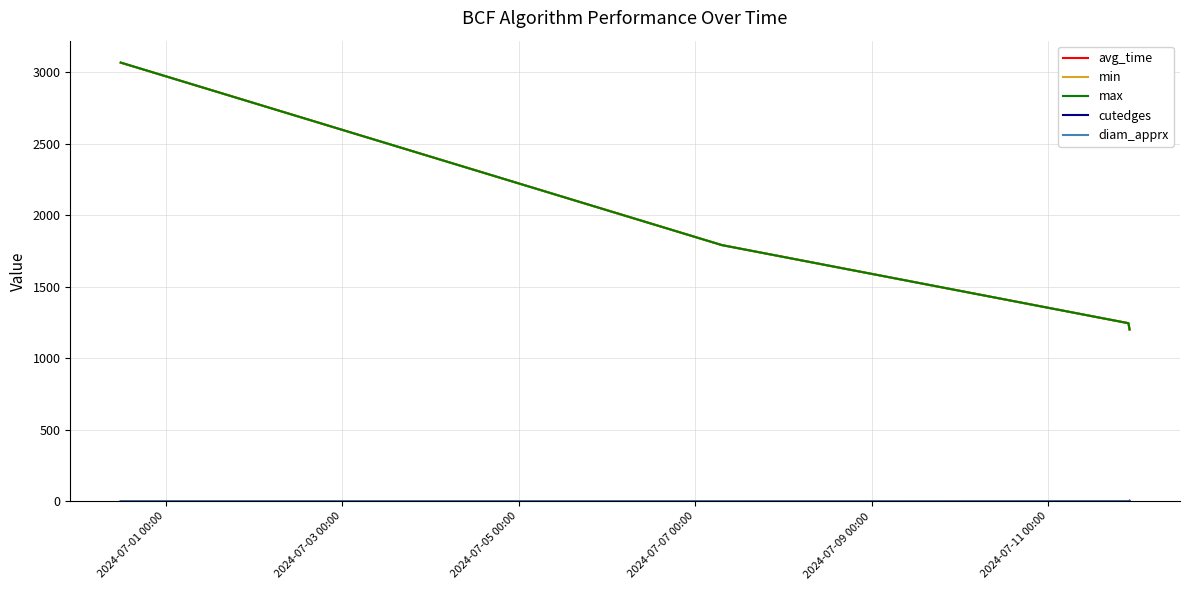

What is the difference between the maximum and minimum values in the max series?

1865.6